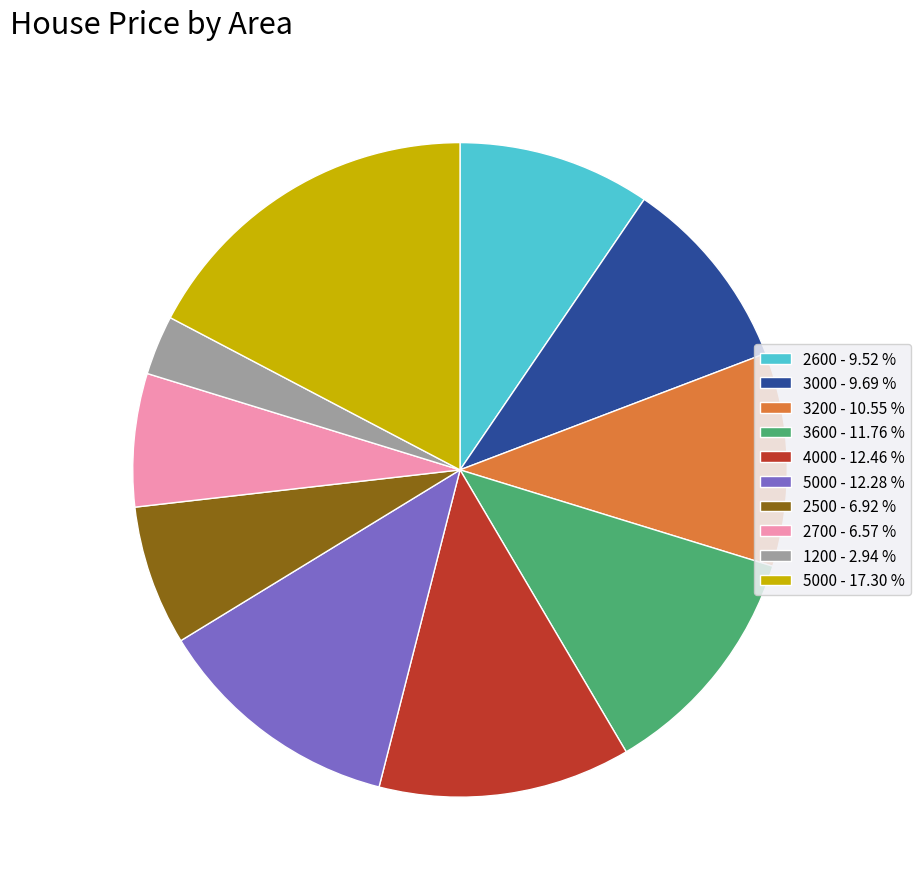

Which category has the biggest portion of the pie?

5000 - 17.30 %